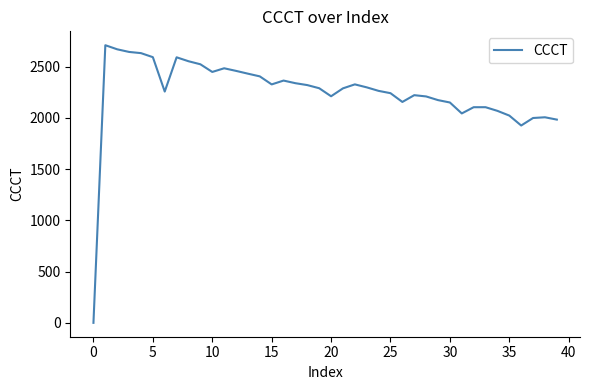

What is the maximum value shown in the chart?

2708.7